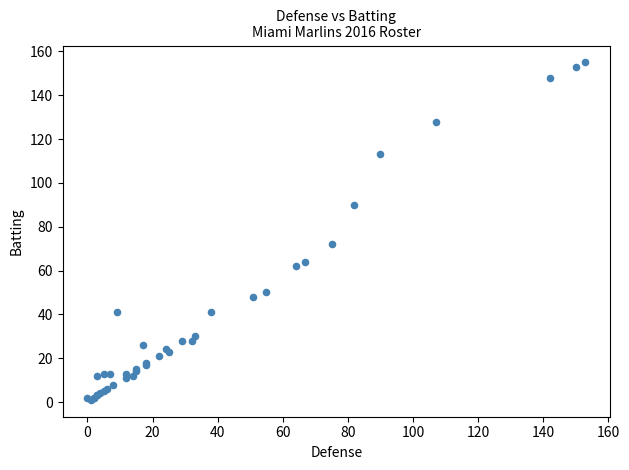

What Y value in the scatter plot is closest to 78?

72